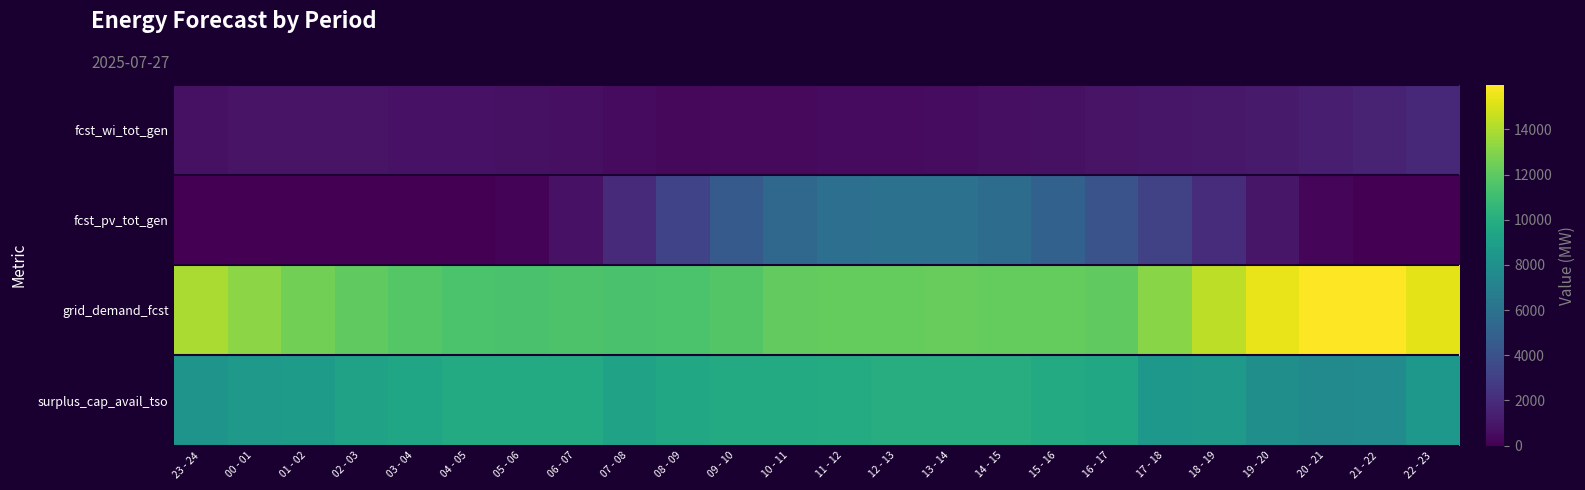

Reading right to left, list all the values displayed in this chart.

fcst_wi_tot_gen: 22 - 23=1754	21 - 22=1548	20 - 21=1327	19 - 20=1126	18 - 19=1031	17 - 18=938	16 - 17=852	15 - 16=745	14 - 15=647	13 - 14=561	12 - 13=490	11 - 12=454	10 - 11=431	09 - 10=379	08 - 09=363	07 - 08=471	06 - 07=641	05 - 06=738	04 - 05=756	03 - 04=783	02 - 03=825	01 - 02=841	00 - 01=822	23 - 24=697
fcst_pv_tot_gen: 22 - 23=0	21 - 22=3	20 - 21=214	19 - 20=956	18 - 19=2026	17 - 18=3091	16 - 17=4092	15 - 16=4973	14 - 15=5651	13 - 14=5987	12 - 13=6005	11 - 12=5842	10 - 11=5410	09 - 10=4502	08 - 09=3223	07 - 08=1921	06 - 07=810	05 - 06=152	04 - 05=0	03 - 04=0	02 - 03=0	01 - 02=0	00 - 01=0	23 - 24=0
grid_demand_fcst: 22 - 23=15306	21 - 22=15968	20 - 21=15962	19 - 20=15440	18 - 19=14359	17 - 18=13159	16 - 17=12049	15 - 16=12189	14 - 15=12189	13 - 14=12248	12 - 13=12211	11 - 12=12202	10 - 11=12111	09 - 10=11698	08 - 09=11441	07 - 08=11412	06 - 07=11527	05 - 06=11355	04 - 05=11415	03 - 04=11766	02 - 03=12085	01 - 02=12560	00 - 01=13183	23 - 24=13967
surplus_cap_avail_tso: 22 - 23=8519	21 - 22=7711	20 - 21=7635	19 - 20=7947	18 - 19=8645	17 - 18=8514	16 - 17=9601	15 - 16=9756	14 - 15=9940	13 - 14=9932	12 - 13=9934	11 - 12=9848	10 - 11=9756	09 - 10=9756	08 - 09=9501	07 - 08=9213	06 - 07=9756	05 - 06=9756	04 - 05=9756	03 - 04=9467	02 - 03=9195	01 - 02=8784	00 - 01=8597	23 - 24=8241